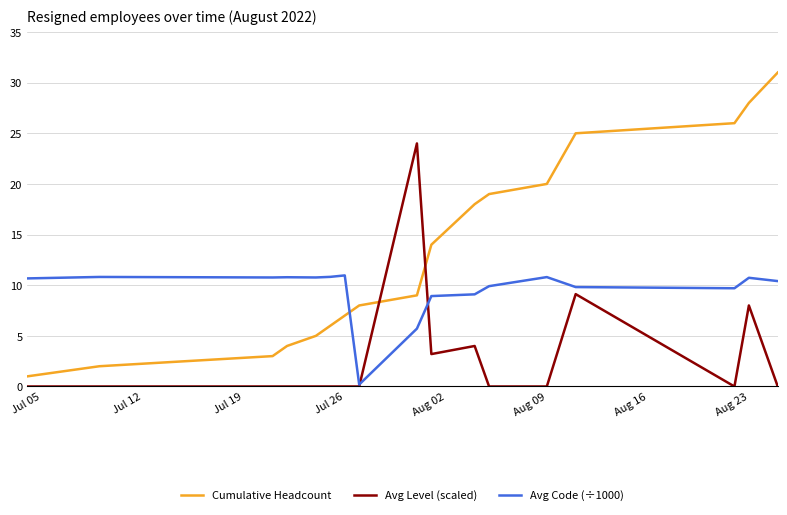

Which series has the largest range (max minus min)?

Cumulative Headcount